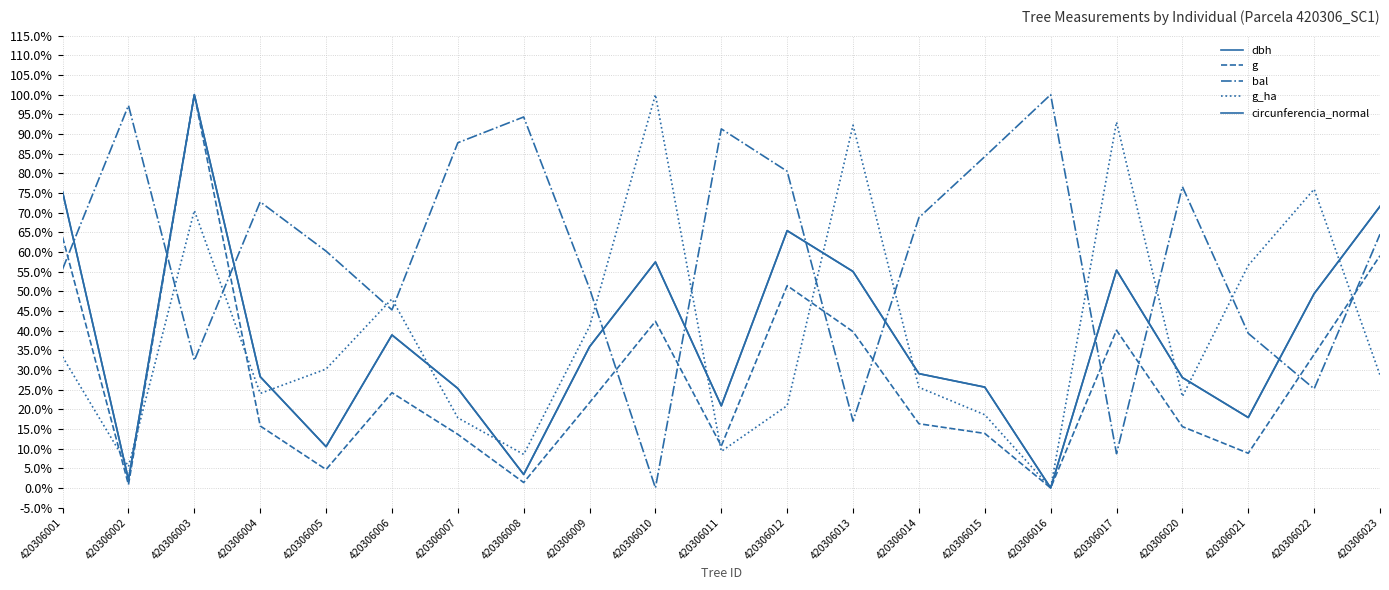

Is this an area chart (filled region under the line)?

No